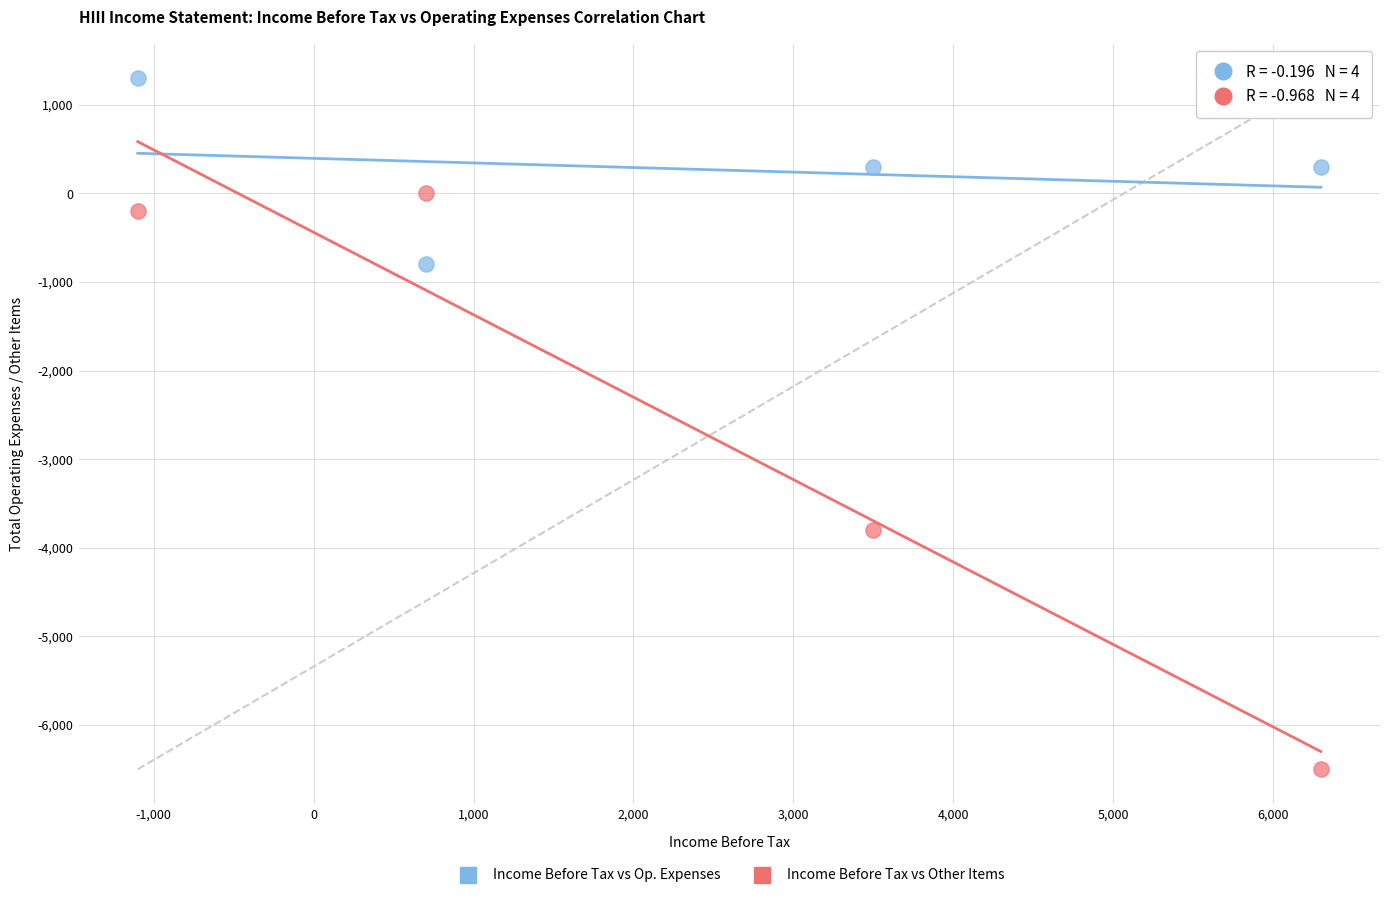

Which series reaches the maximum Y coordinate?

Income Before Tax vs Op. Expenses